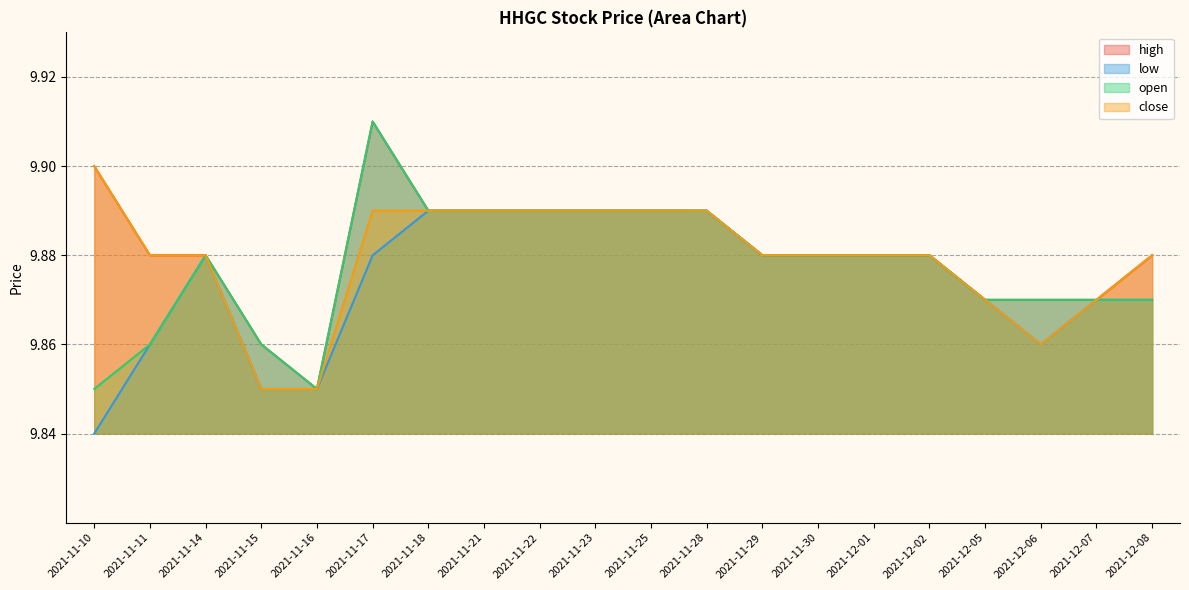

Which has a higher value, 2021-11-30 or 2021-11-25?

2021-11-25